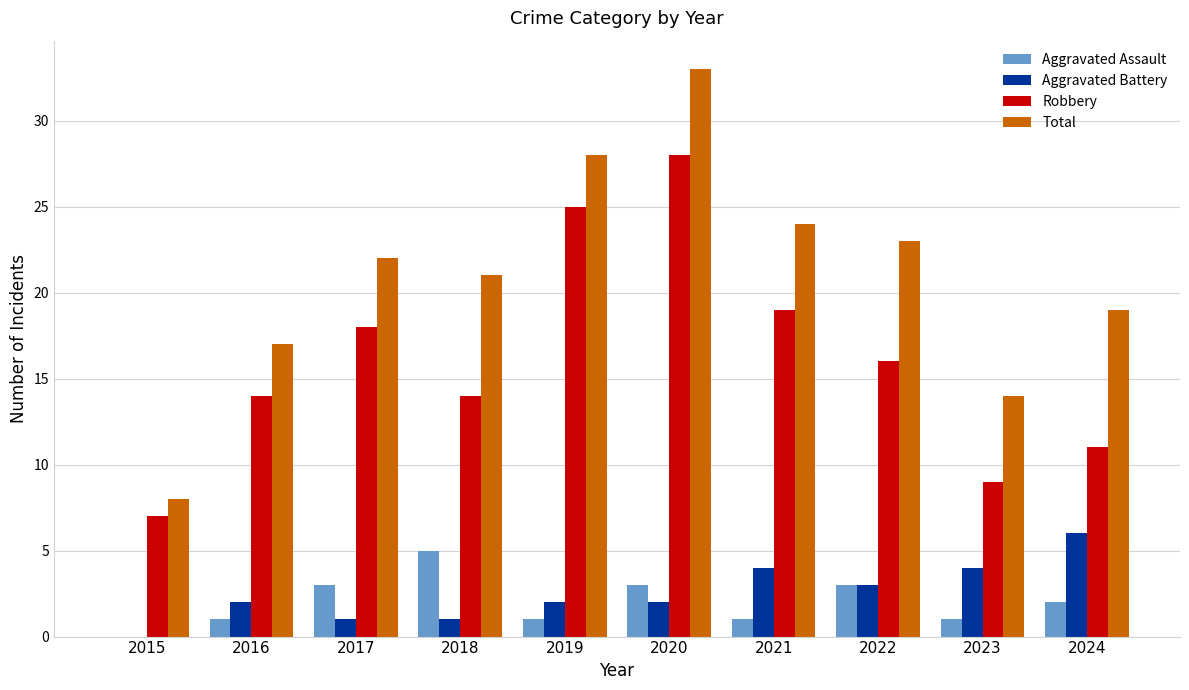

At which category does the chart reach its peak across all series?

2020